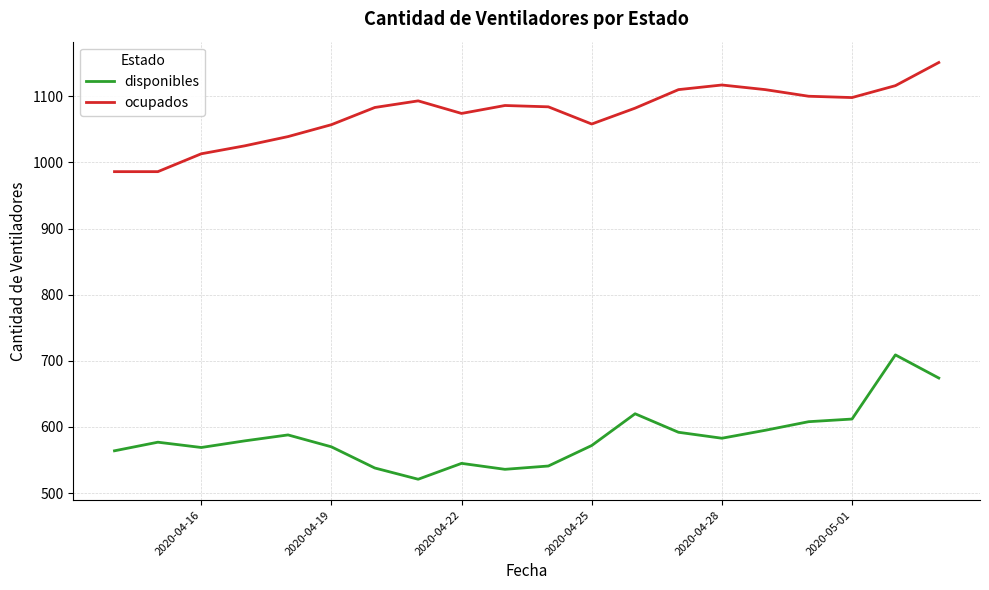

What is the maximum value for ocupados?

1151